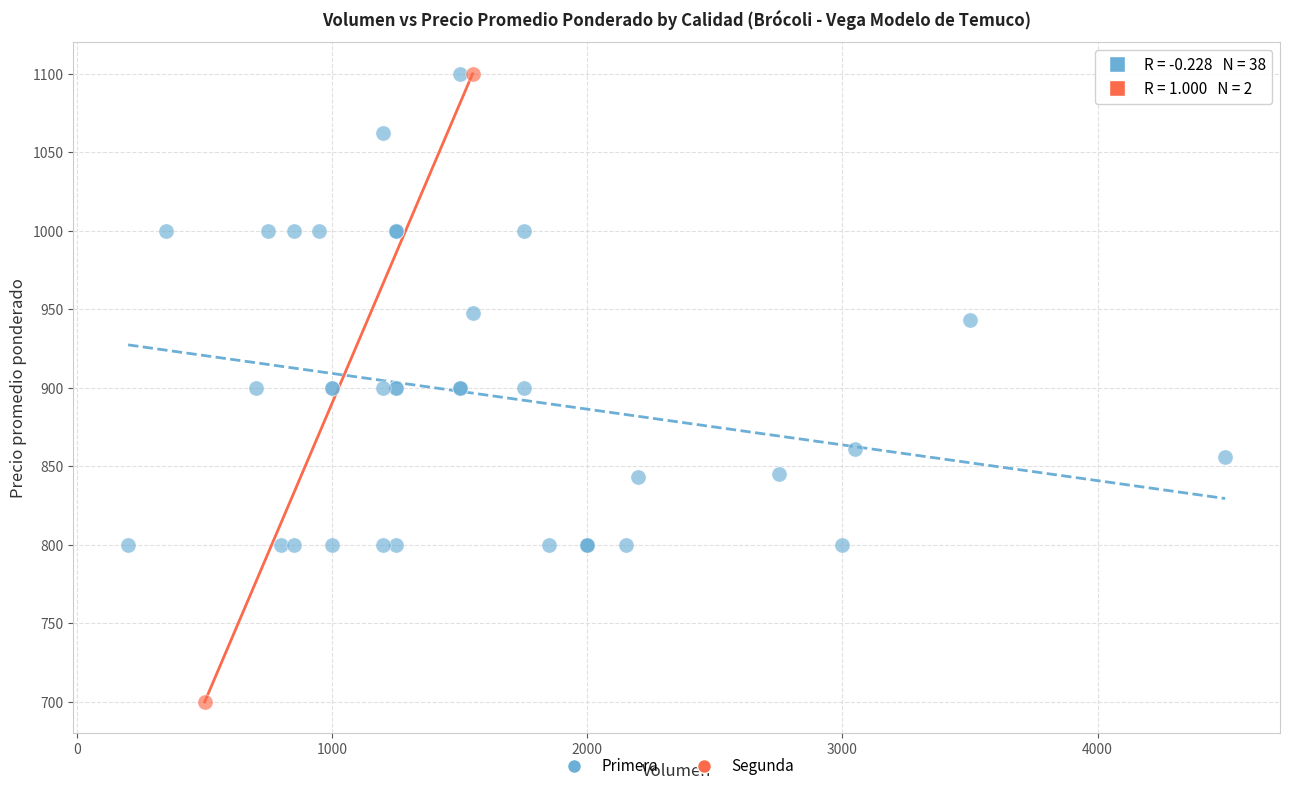

What are all the series names shown in the legend?

Primera, Segunda